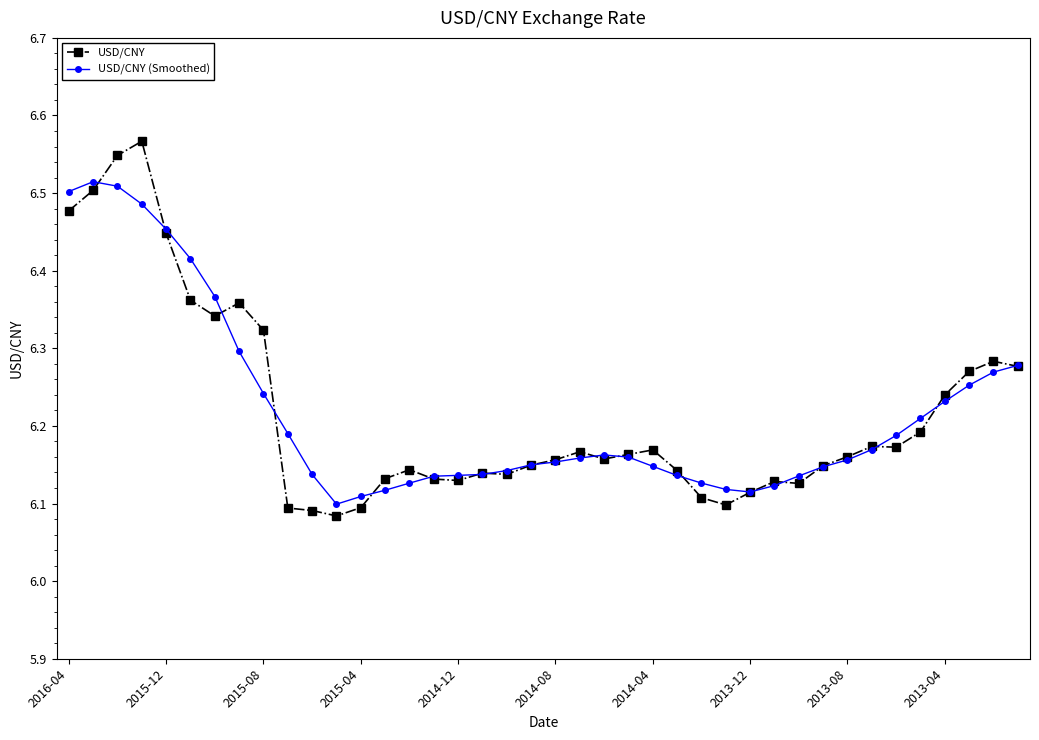

At how many categories does at least one series exceed 6?

40